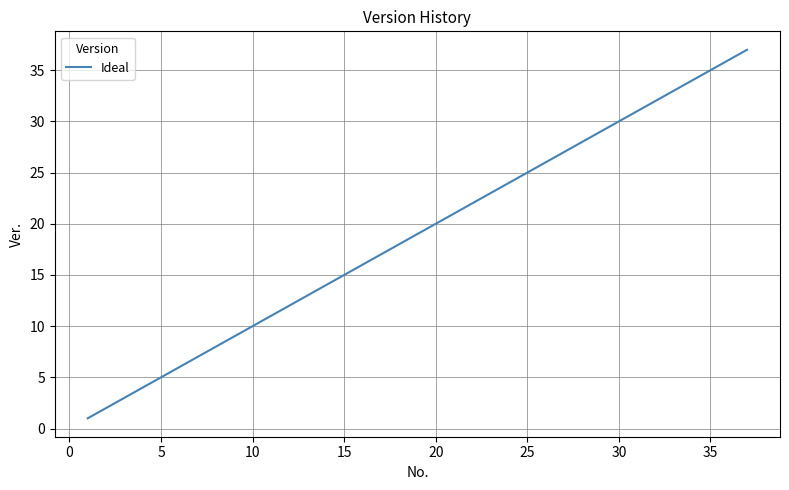

What is the greatest value displayed?

37